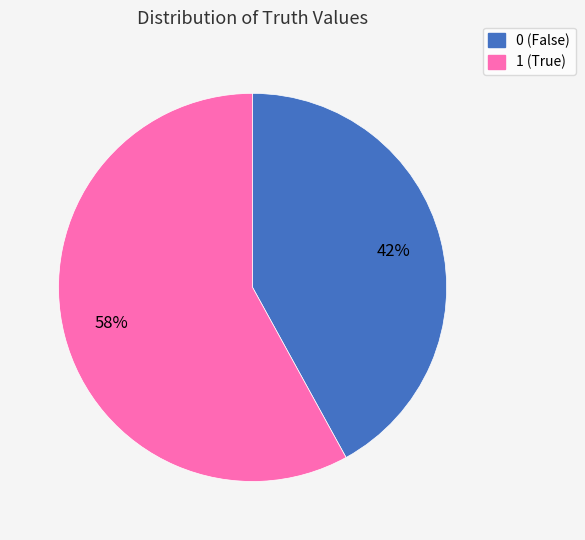

Which category accounts for the majority?

1